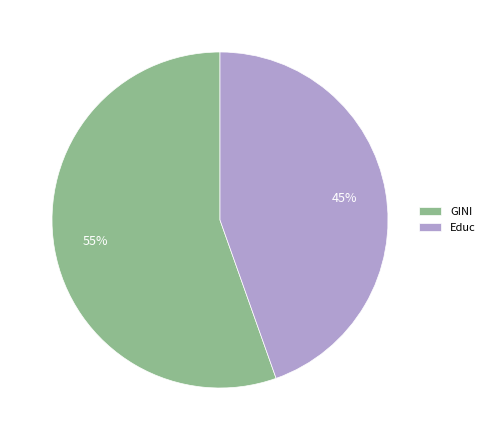

Between GINI and Educ, which is larger?

GINI